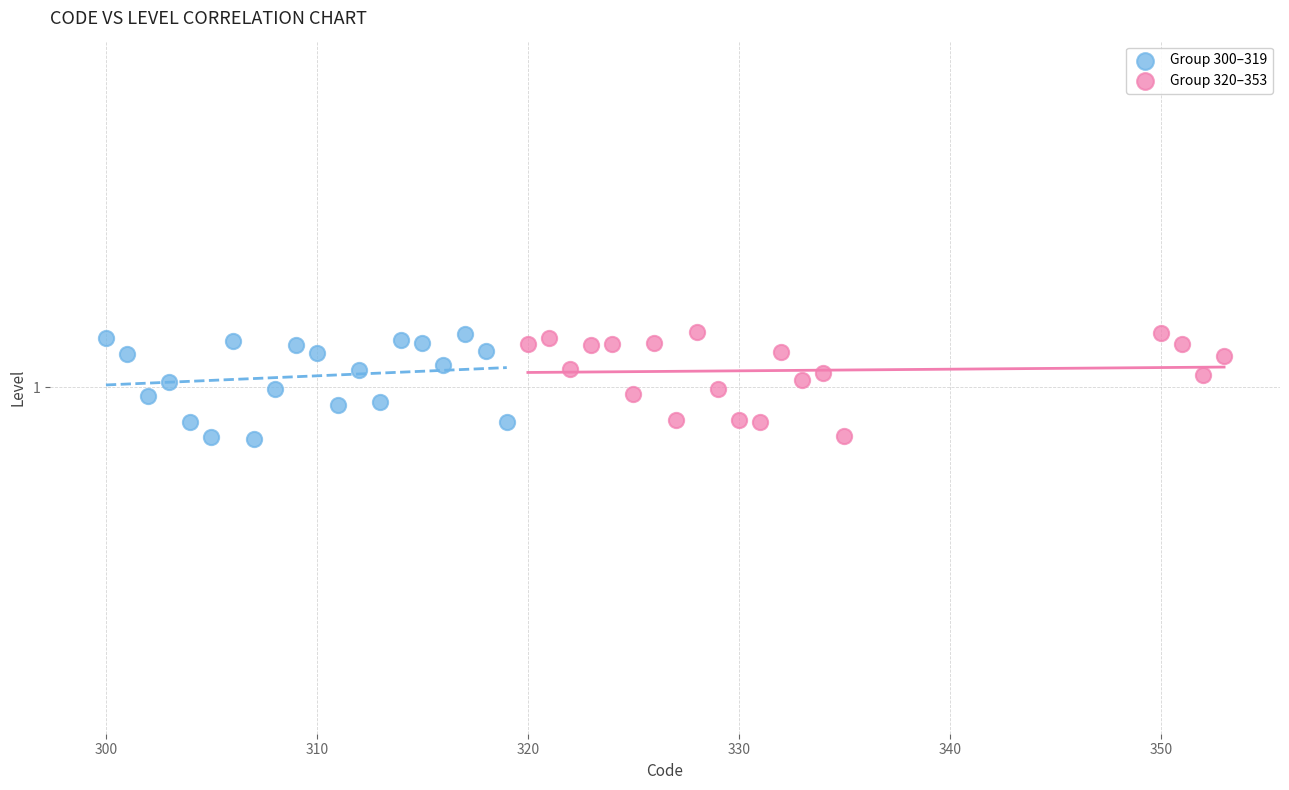

What are all the series names shown in the legend?

Group 300–319, Group 320–353